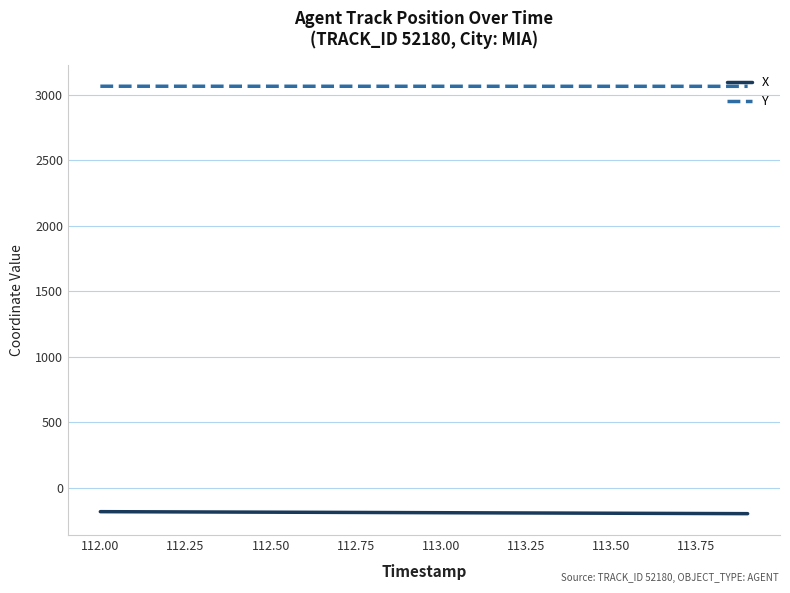

What are all the series names shown in the legend?

X, Y